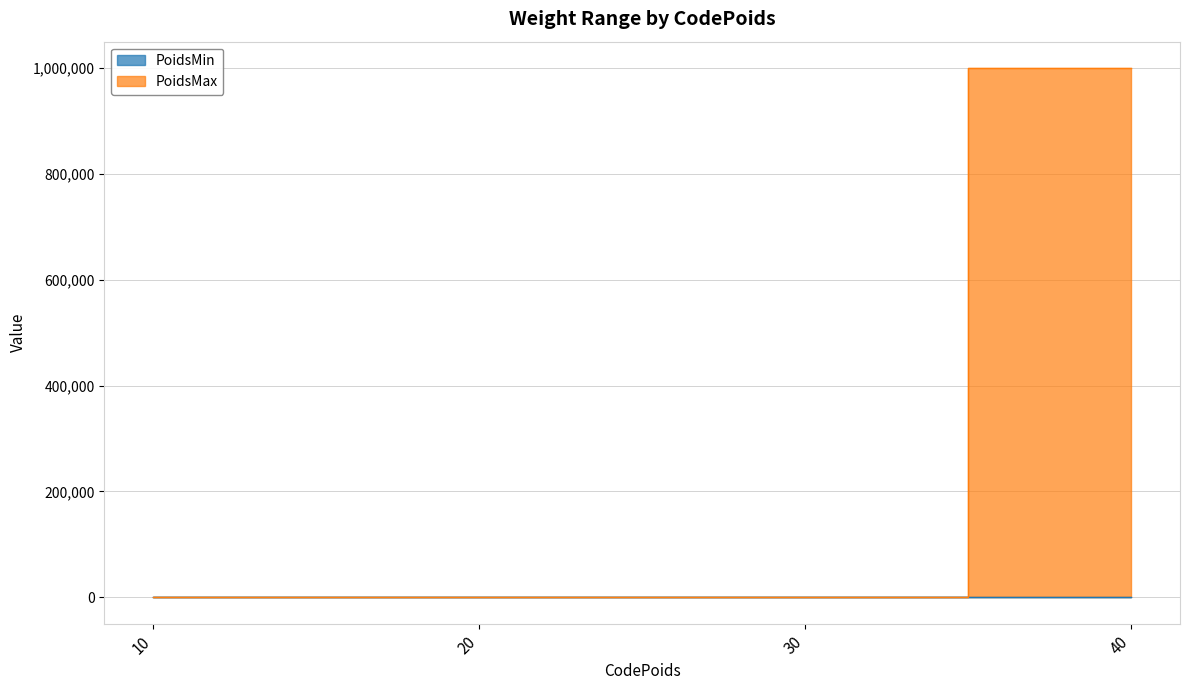

Which has a higher value, 20 or 30?

30